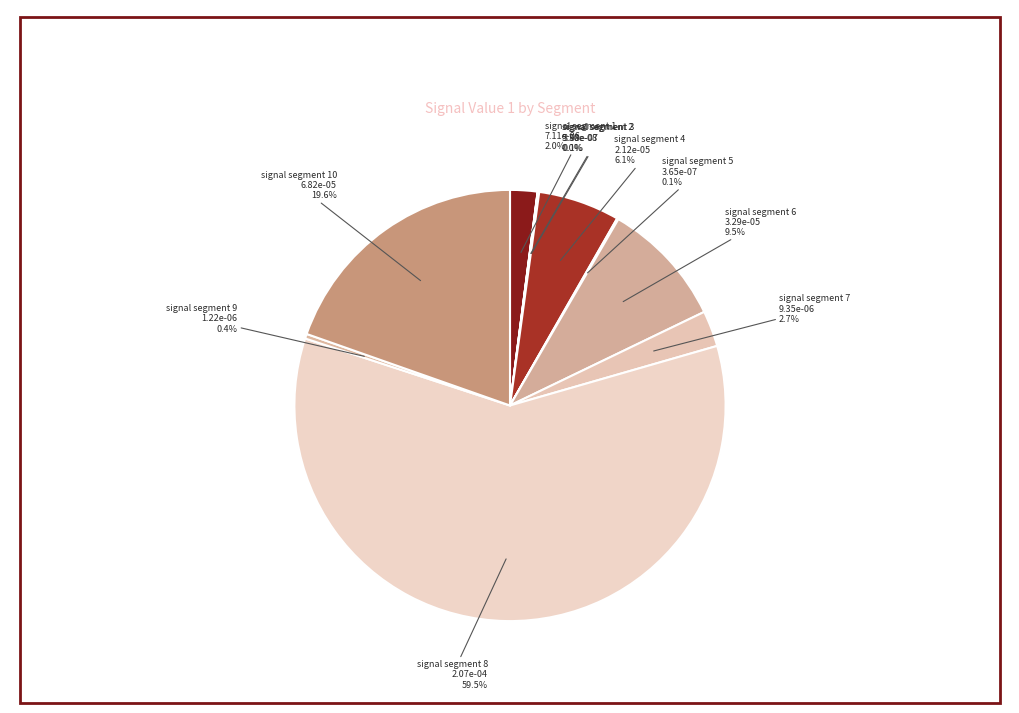

What is the largest slice in the pie chart?

signal segment 8